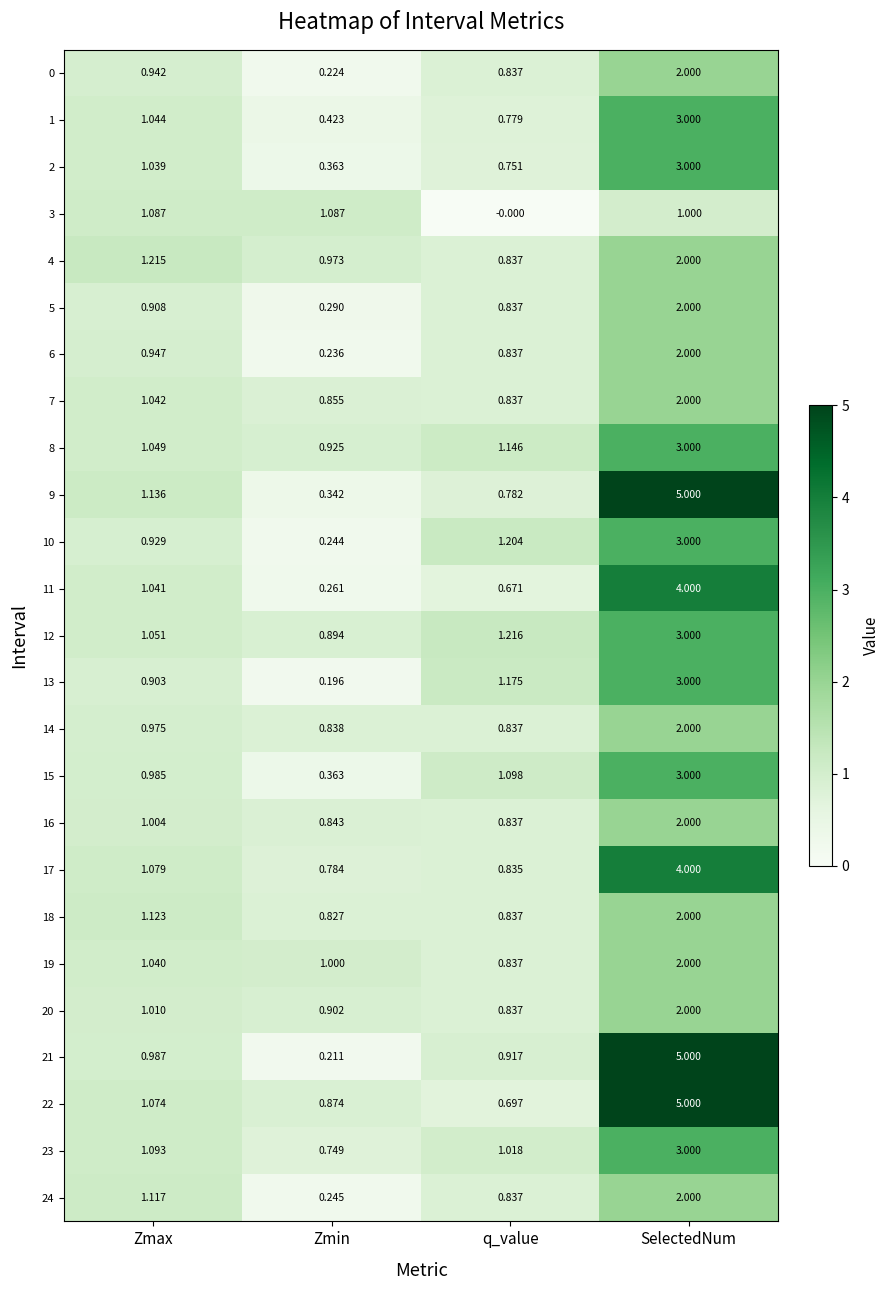

Which label corresponds to the largest value in the chart?

SelectedNum